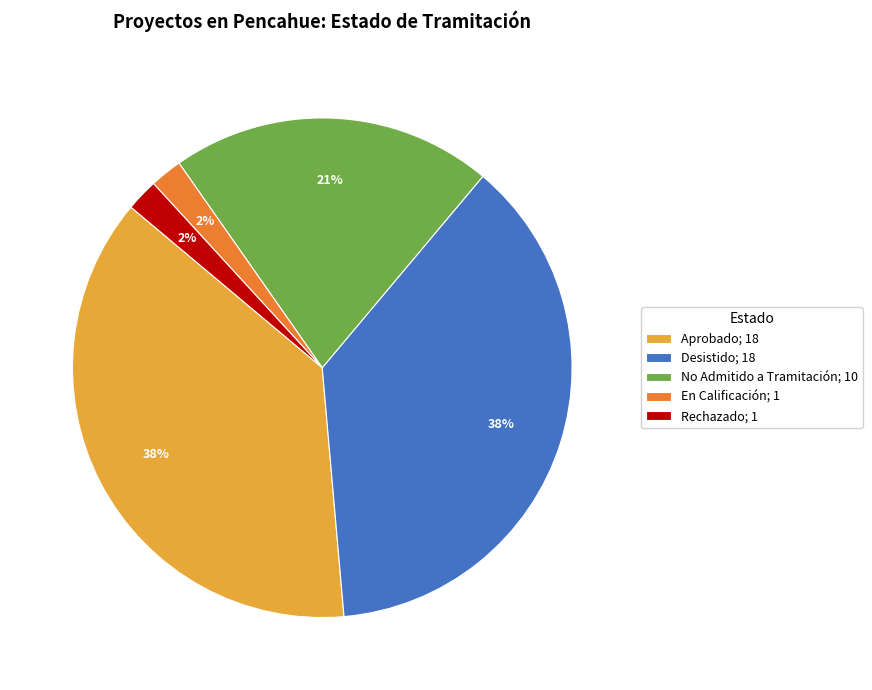

Is there a majority slice in this chart?

No